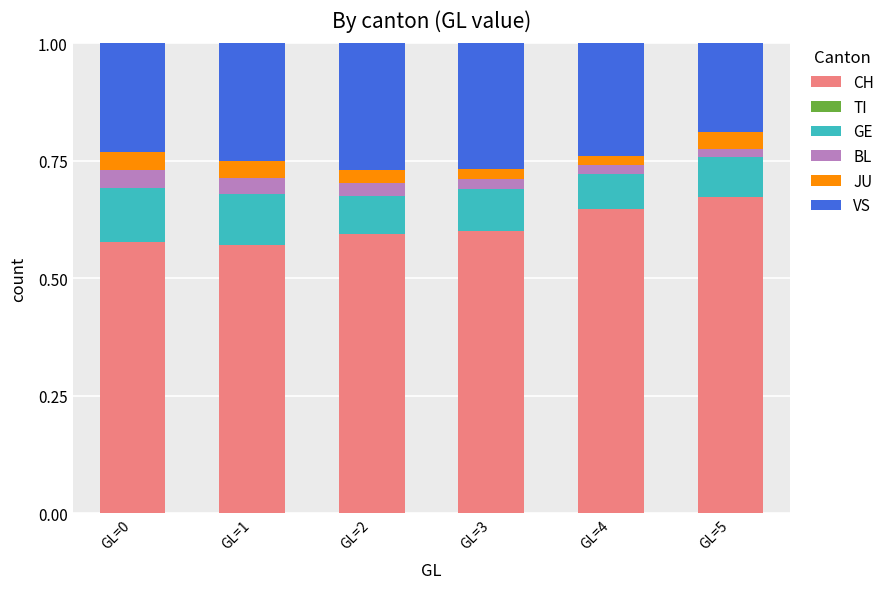

Does the chart contain stacked bars?

Yes